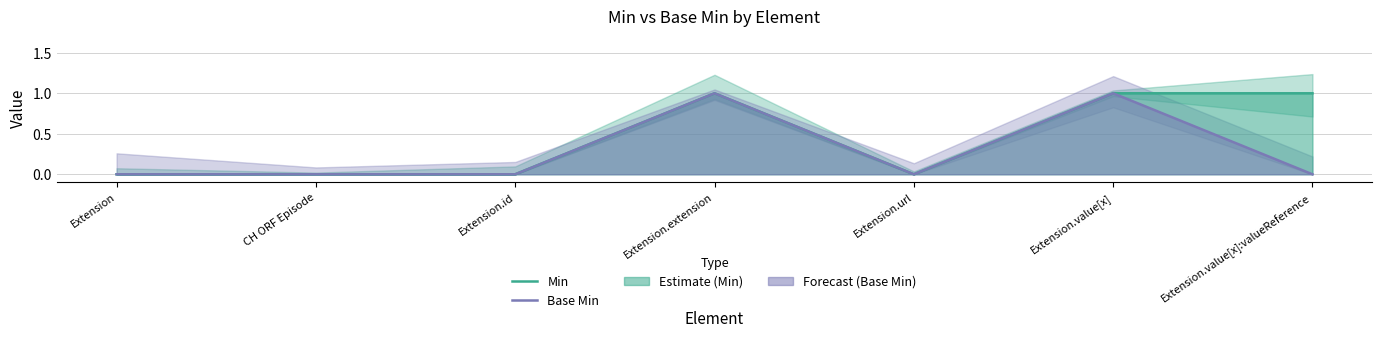

Between Extension.id and Extension.value[x], which series saw the biggest shift?

Min